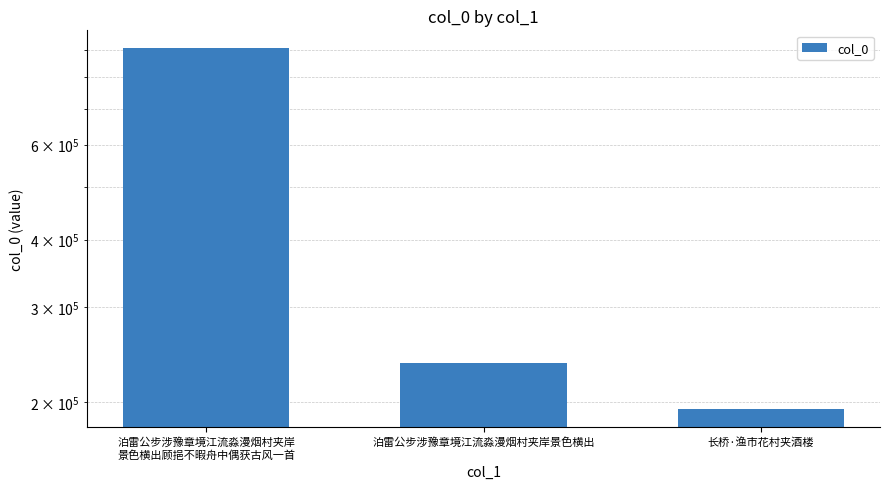

What is the maximum value shown in the chart?

905193